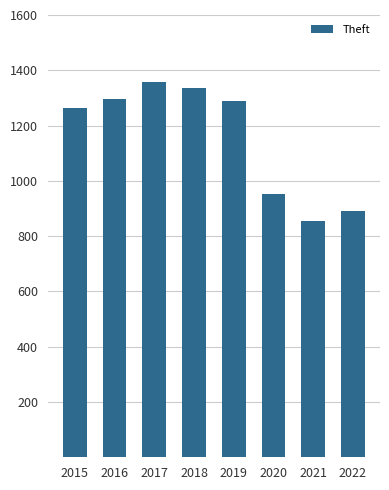

Reading left to right, transcribe all the data shown in this chart.

2015=1263	2016=1297	2017=1359	2018=1337	2019=1288	2020=954	2021=856	2022=892